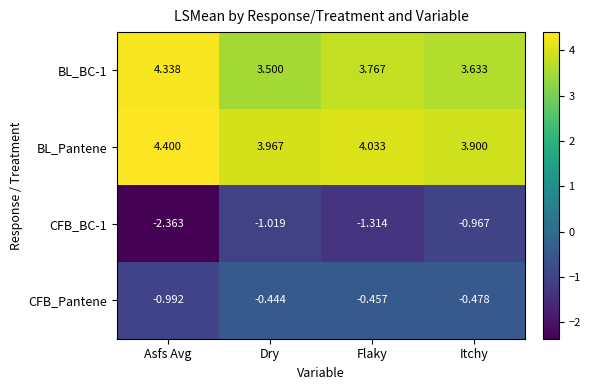

Is the value of CFB_BC-1 at Asfs Avg greater than the value of BL_BC-1 at Itchy?

No